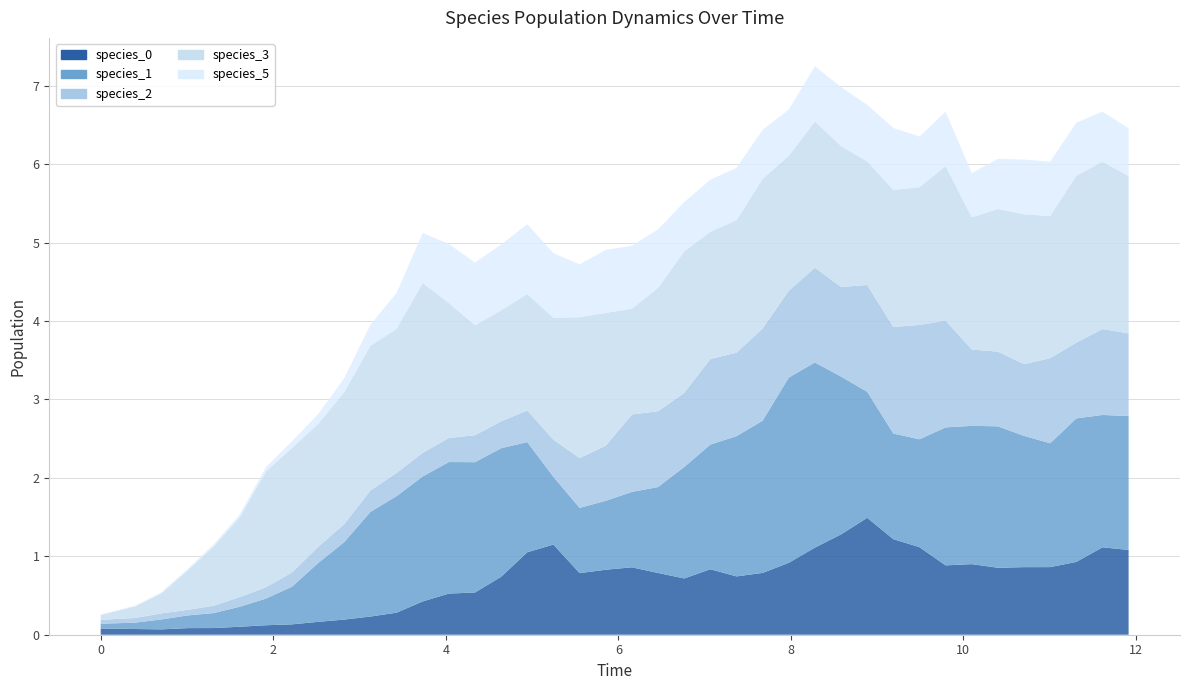

Reading left to right, transcribe all the data shown in this chart.

species_0: 0=0.1	1=0.1	2=0.1	3=0.1	4=0.1	5=0.1	6=0.1	7=0.1	8=0.2	9=0.2	10=0.2	11=0.3	12=0.4	13=0.5	14=0.5	15=0.7	16=1.1	17=1.1	18=0.8	19=0.8	20=0.9	21=0.8	22=0.7	23=0.8	24=0.7	25=0.8	26=0.9	27=1.1	28=1.3	29=1.5	30=1.2	31=1.1	32=0.9	33=0.9	34=0.9	35=0.9	36=0.9	37=0.9	38=1.1	39=1.1
species_1: 0=0.1	1=0.1	2=0.1	3=0.2	4=0.2	5=0.3	6=0.3	7=0.5	8=0.8	9=1.0	10=1.3	11=1.5	12=1.6	13=1.7	14=1.7	15=1.6	16=1.4	17=0.9	18=0.8	19=0.9	20=1.0	21=1.1	22=1.4	23=1.6	24=1.8	25=1.9	26=2.4	27=2.4	28=2.0	29=1.6	30=1.3	31=1.4	32=1.8	33=1.8	34=1.8	35=1.7	36=1.6	37=1.8	38=1.7	39=1.7
species_2: 0=0.1	1=0.1	2=0.1	3=0.1	4=0.1	5=0.1	6=0.1	7=0.2	8=0.2	9=0.2	10=0.3	11=0.3	12=0.3	13=0.3	14=0.3	15=0.3	16=0.4	17=0.5	18=0.6	19=0.7	20=1.0	21=1.0	22=0.9	23=1.1	24=1.1	25=1.2	26=1.1	27=1.2	28=1.1	29=1.4	30=1.4	31=1.5	32=1.4	33=1.0	34=1.0	35=0.9	36=1.1	37=1.0	38=1.1	39=1.1
species_3: 0=0.1	1=0.1	2=0.3	3=0.5	4=0.8	5=1.0	6=1.5	7=1.6	8=1.6	9=1.7	10=1.8	11=1.8	12=2.2	13=1.7	14=1.4	15=1.4	16=1.5	17=1.6	18=1.8	19=1.7	20=1.3	21=1.6	22=1.8	23=1.6	24=1.7	25=1.9	26=1.7	27=1.9	28=1.8	29=1.6	30=1.7	31=1.8	32=2.0	33=1.7	34=1.8	35=1.9	36=1.8	37=2.1	38=2.1	39=2.0
species_5: 0=0.0	1=0.0	2=0.0	3=0.0	4=0.0	5=0.0	6=0.1	7=0.1	8=0.1	9=0.2	10=0.3	11=0.5	12=0.6	13=0.8	14=0.8	15=0.8	16=0.9	17=0.8	18=0.7	19=0.8	20=0.8	21=0.7	22=0.6	23=0.7	24=0.7	25=0.6	26=0.6	27=0.7	28=0.7	29=0.7	30=0.8	31=0.6	32=0.7	33=0.6	34=0.6	35=0.7	36=0.7	37=0.7	38=0.6	39=0.6